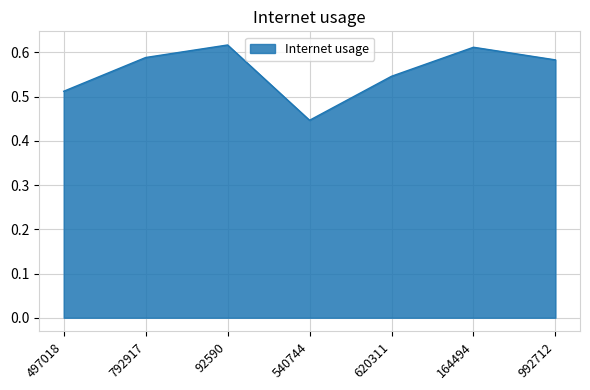

Does the chart have visible grid lines?

Yes